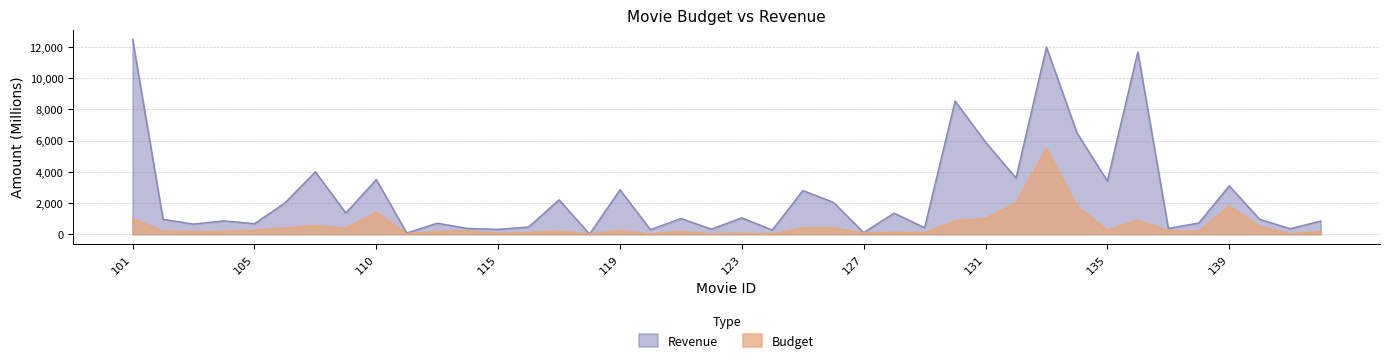

Where is the first local minimum for budget?

103